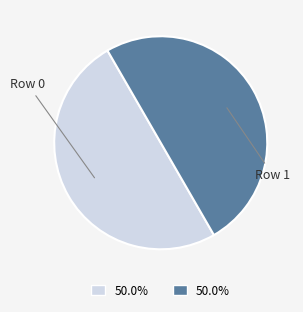

Approximately how many times larger is the value at Row 1 compared to Row 0?

1.0